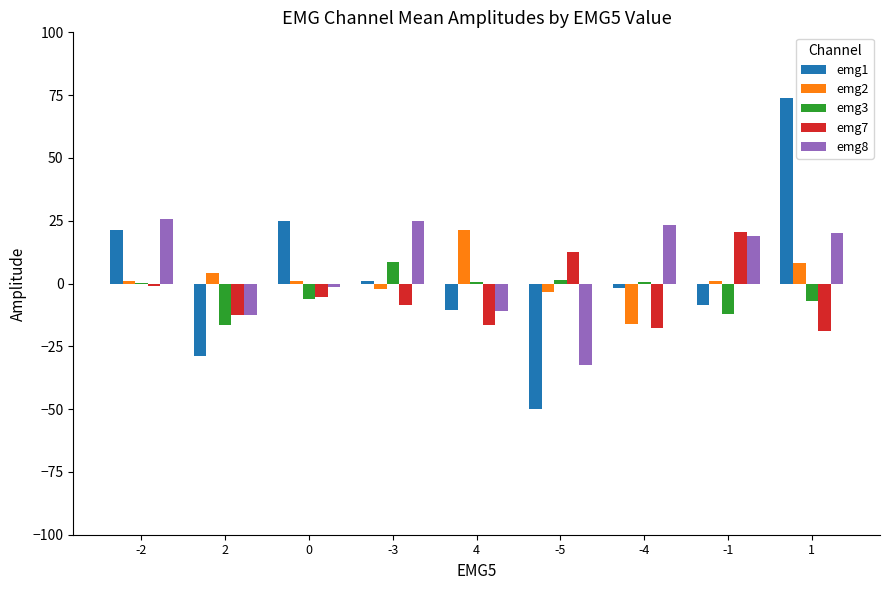

Is the value of emg2 at 1 greater than the value of emg7 at 1?

Yes